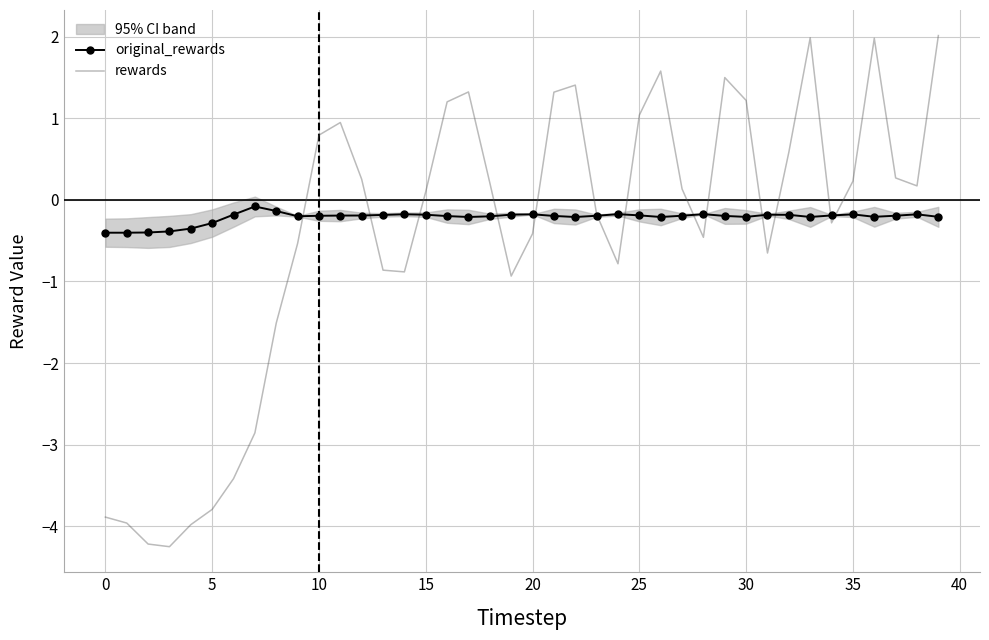

True or false: rewards and original_rewards intersect in this chart.

True